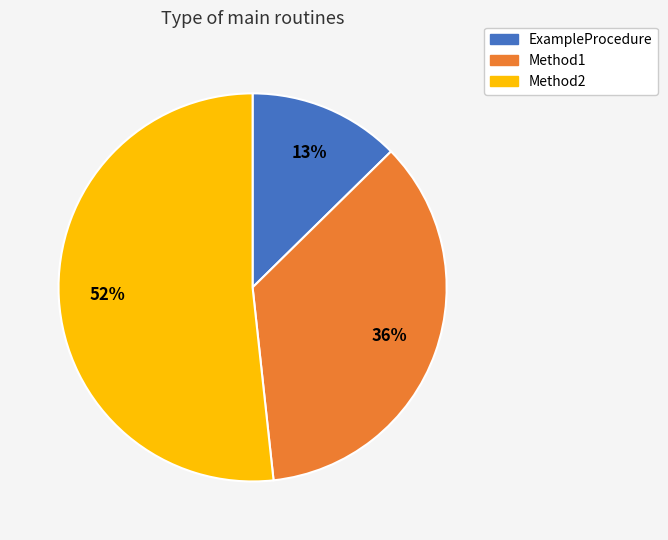

Which slice represents more than half of the pie?

Method2